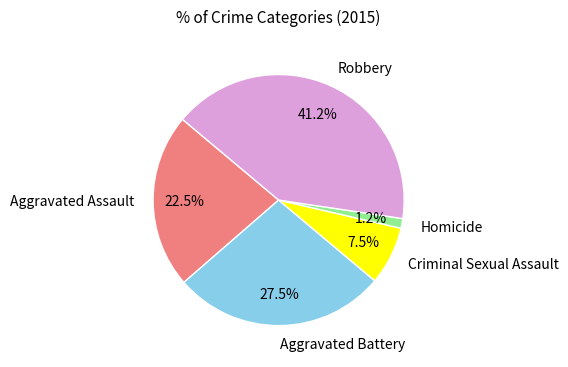

Is the sum of Homicide and Robbery greater than half?

No